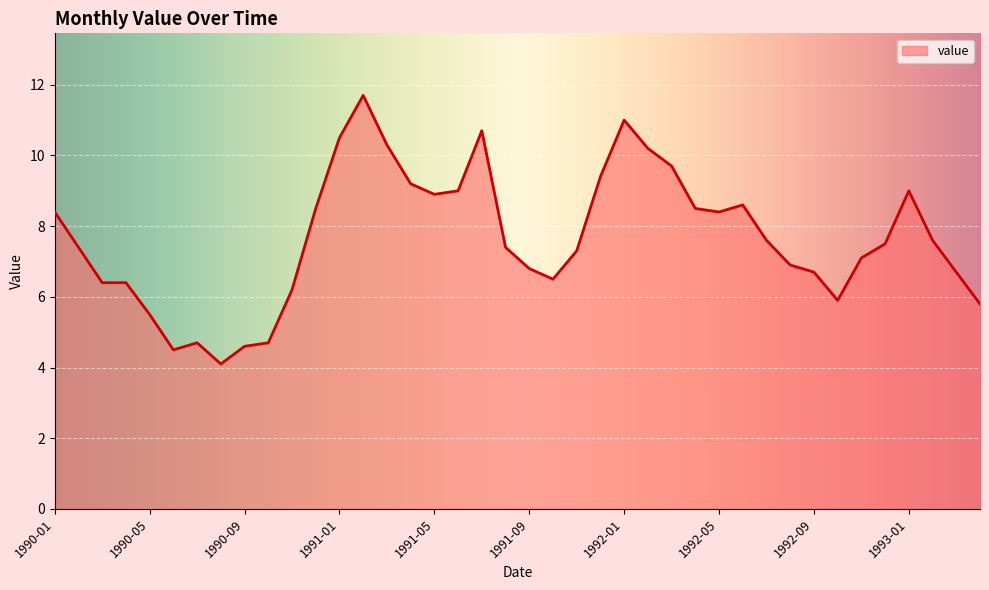

What is the greatest value displayed?

11.7